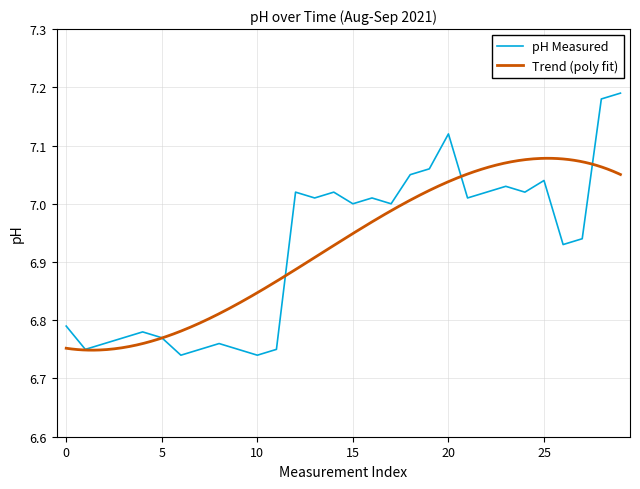

Is this an area chart (filled region under the line)?

No